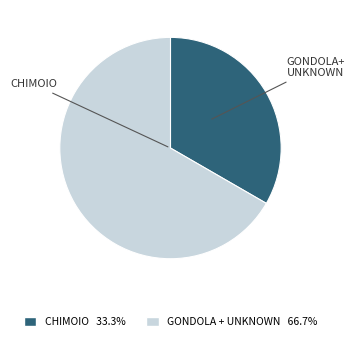

Is there a majority slice in this chart?

Yes